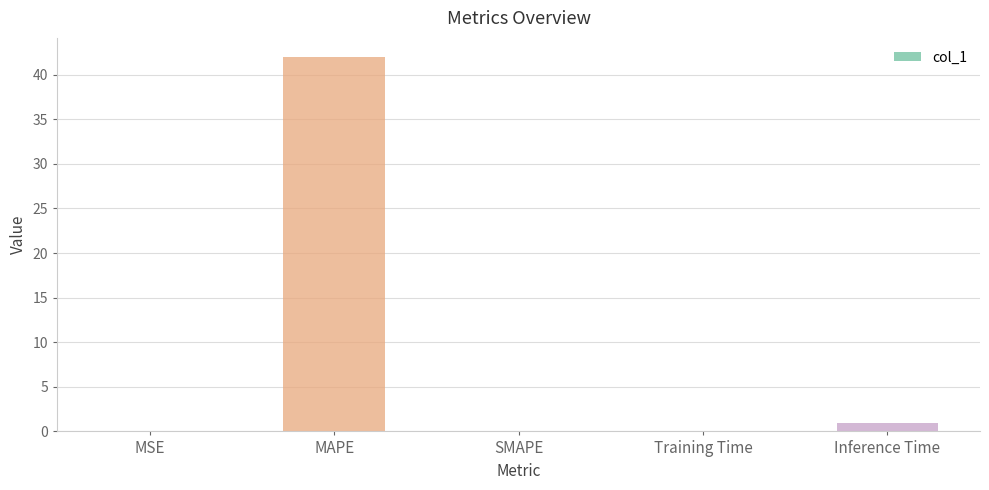

Is it true that the value at SMAPE is -13.4?

False